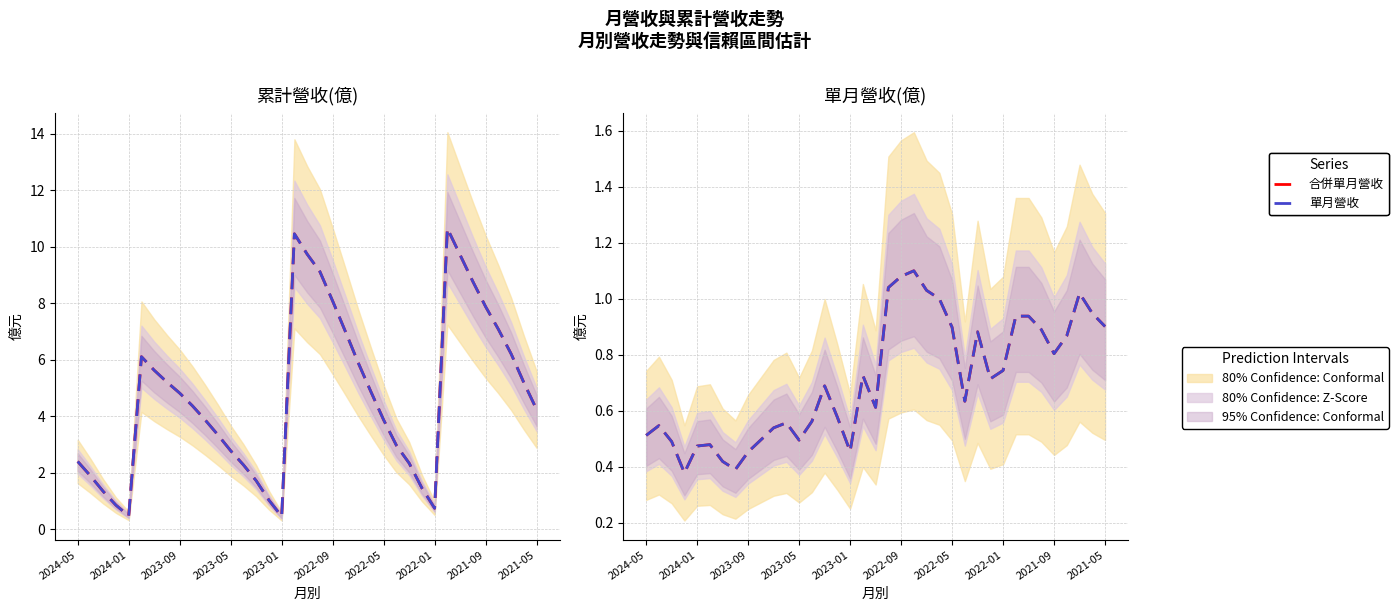

How many lines are shown in the chart?

4